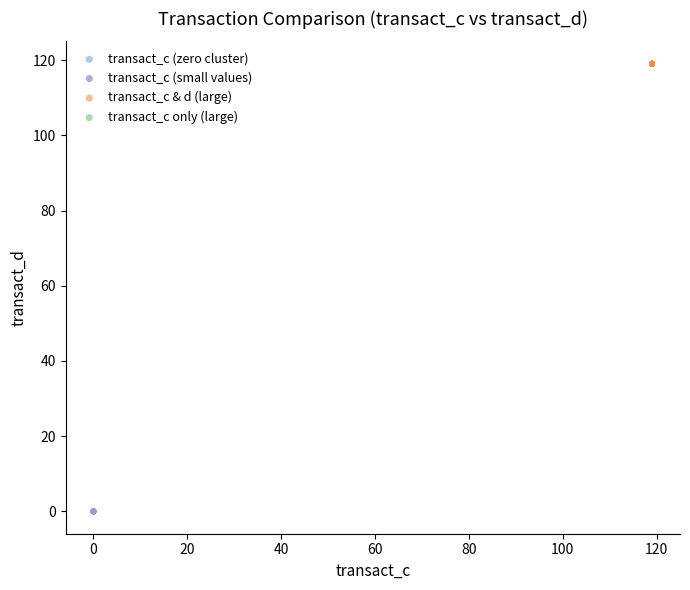

Which series reaches the maximum Y coordinate?

transact_c & d (large)